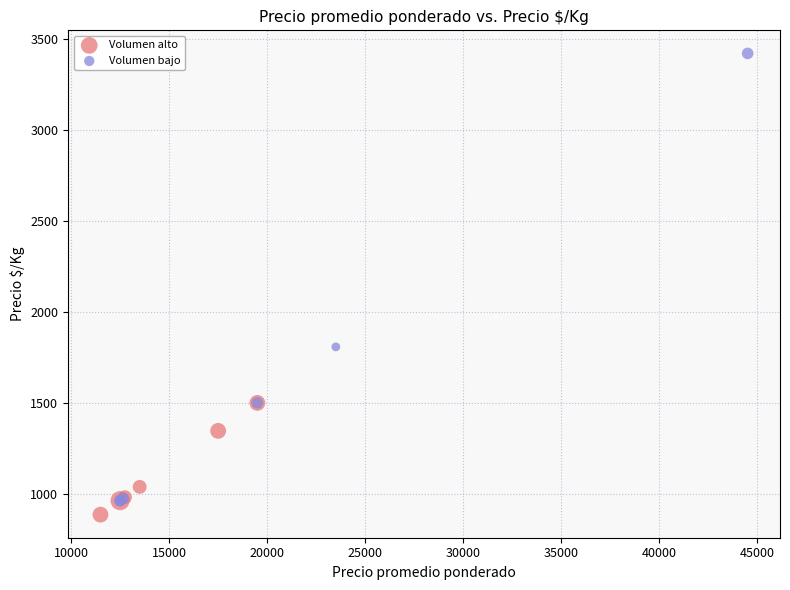

Which series contains the highest Y value?

Volumen bajo